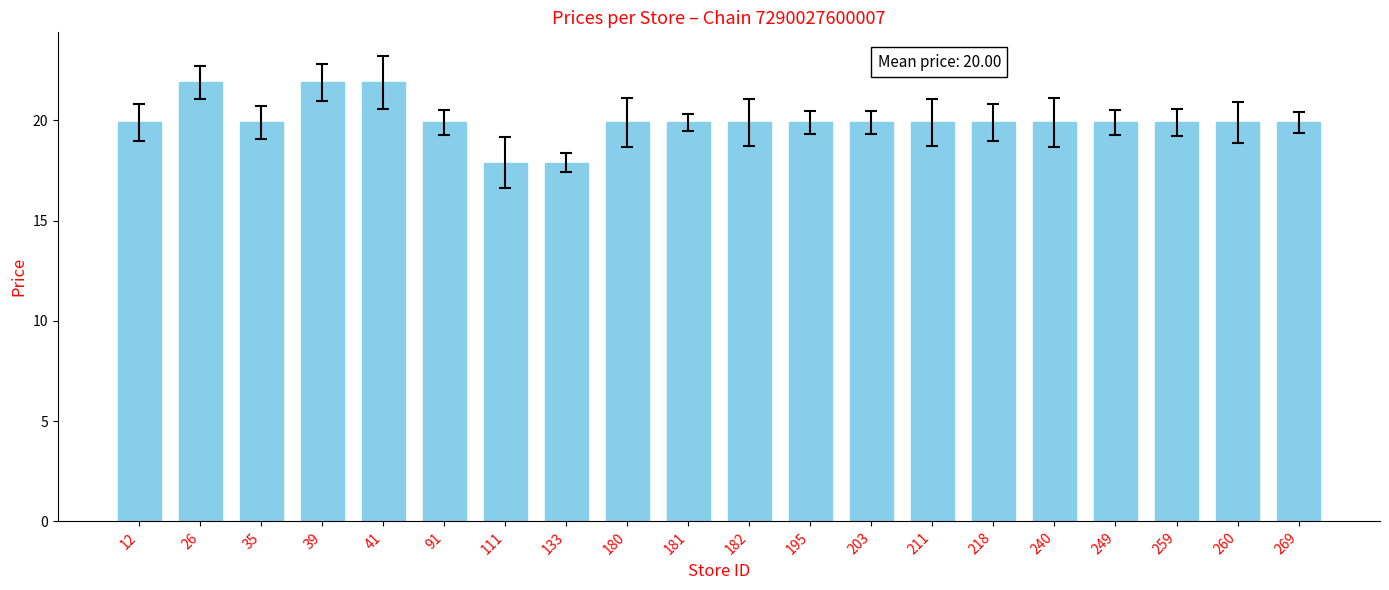

What is the smallest value displayed?

17.9